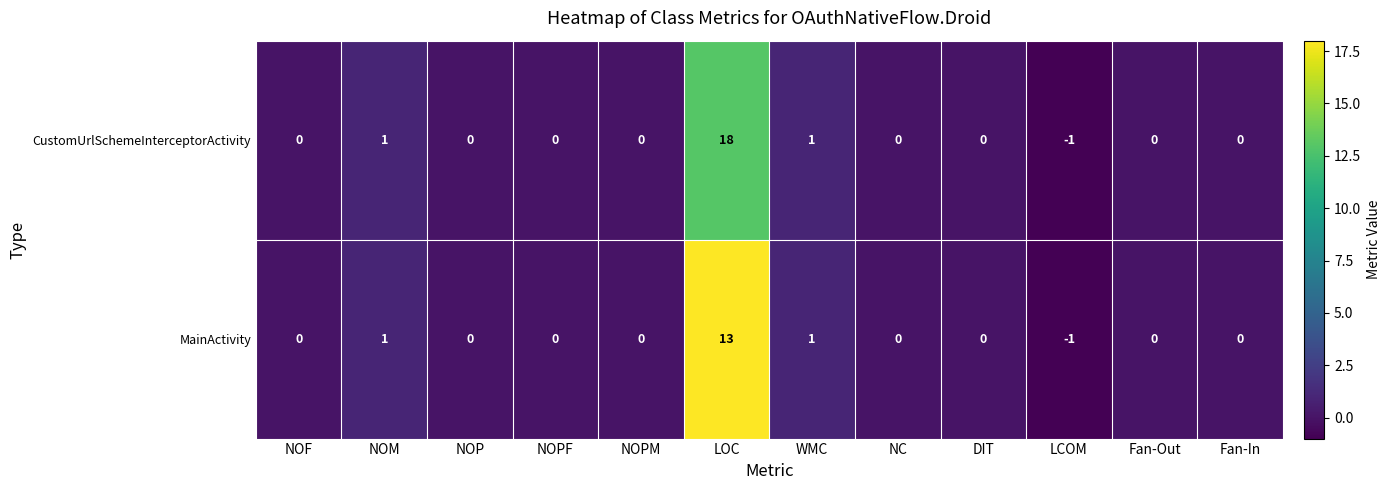

At which category does the chart reach its minimum across all series?

LCOM